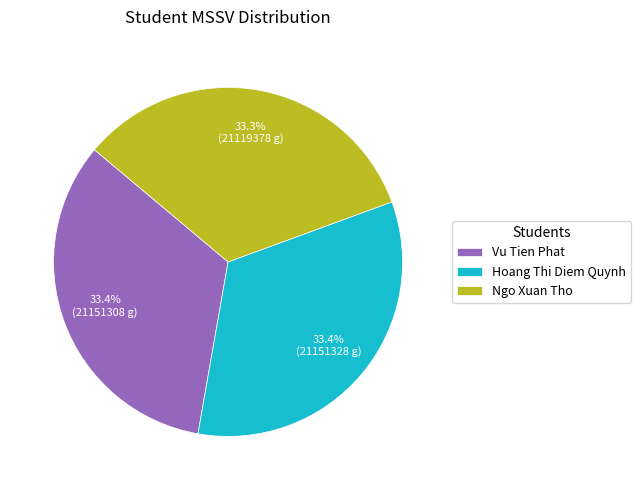

To the nearest percent, what portion does Ngo Xuan Tho represent?

33%